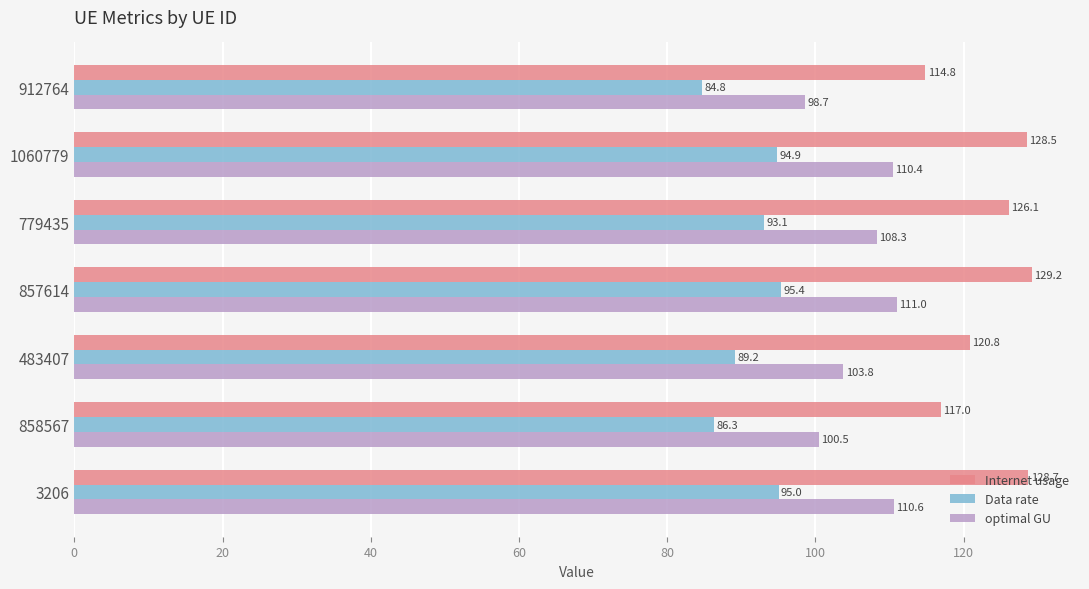

At which category does the chart reach its peak across all series?

857614